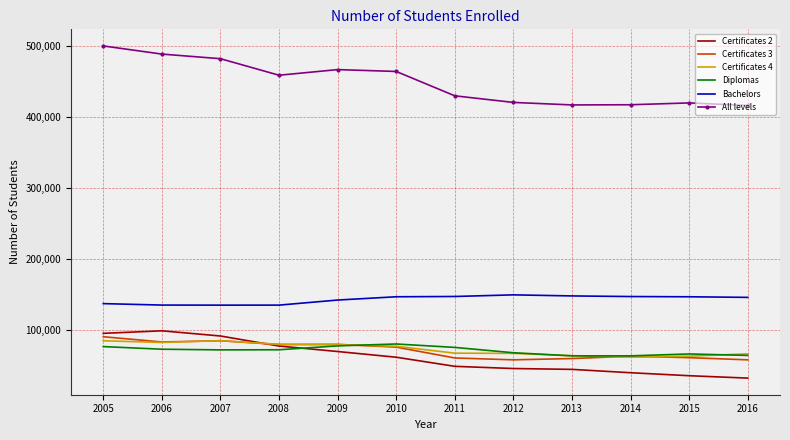

What is the lowest value of the Certificates 3 series?

57735